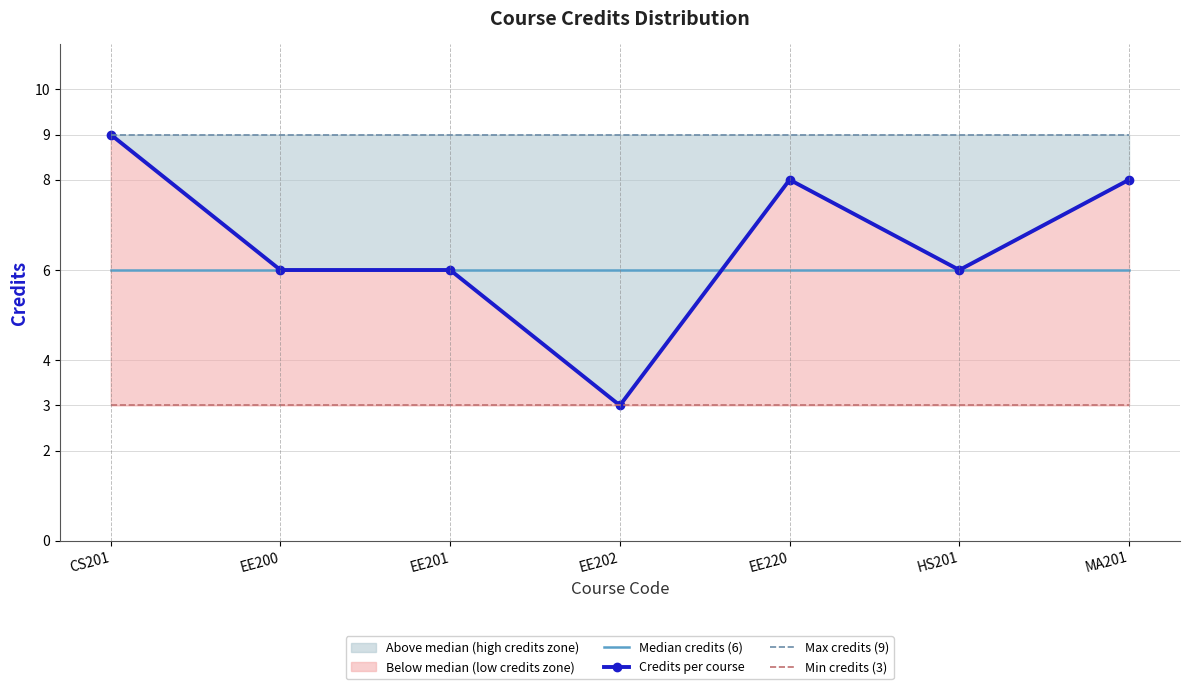

Rank the categories by Min credits (3) value from lowest to highest.

CS201, EE200, EE201, EE202, EE220, HS201, MA201